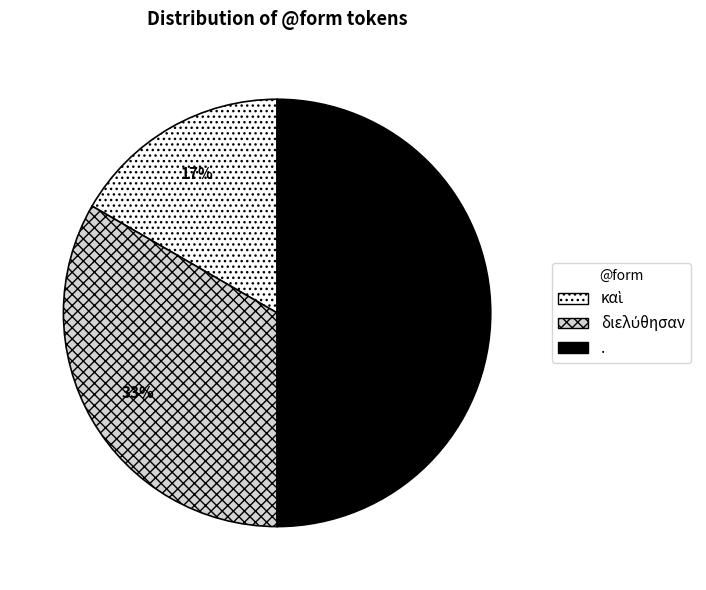

What is the largest slice in the pie chart?

.